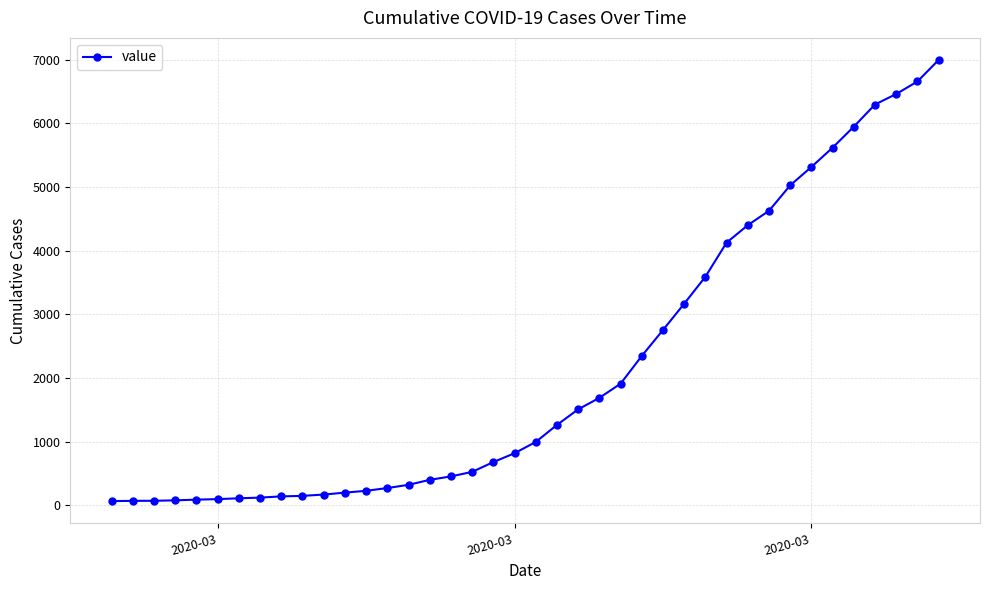

How many data points are less than 993?

20